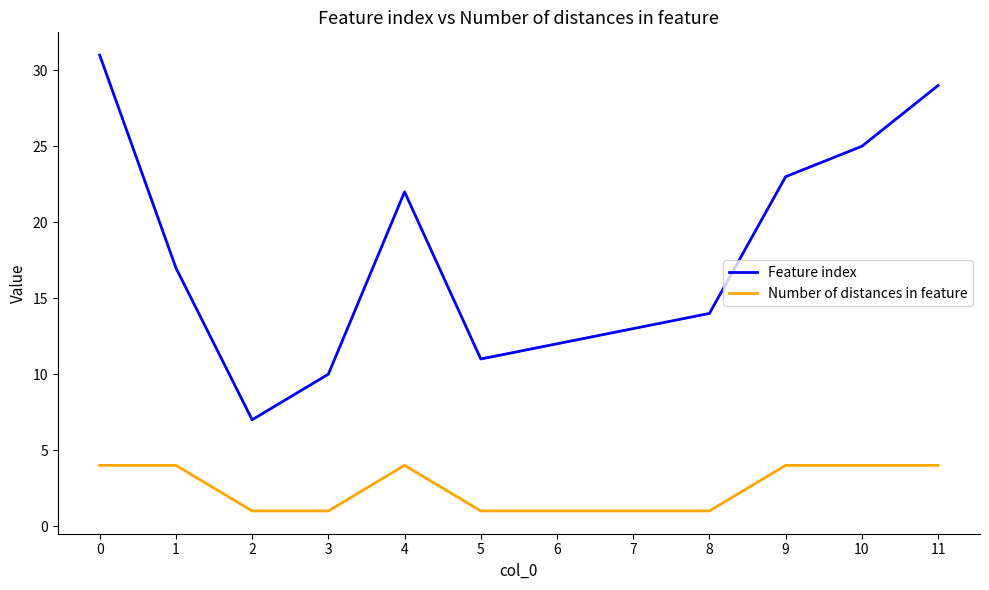

Is the value of Number of distances in feature at 3 greater than the value of Feature index at 1?

No